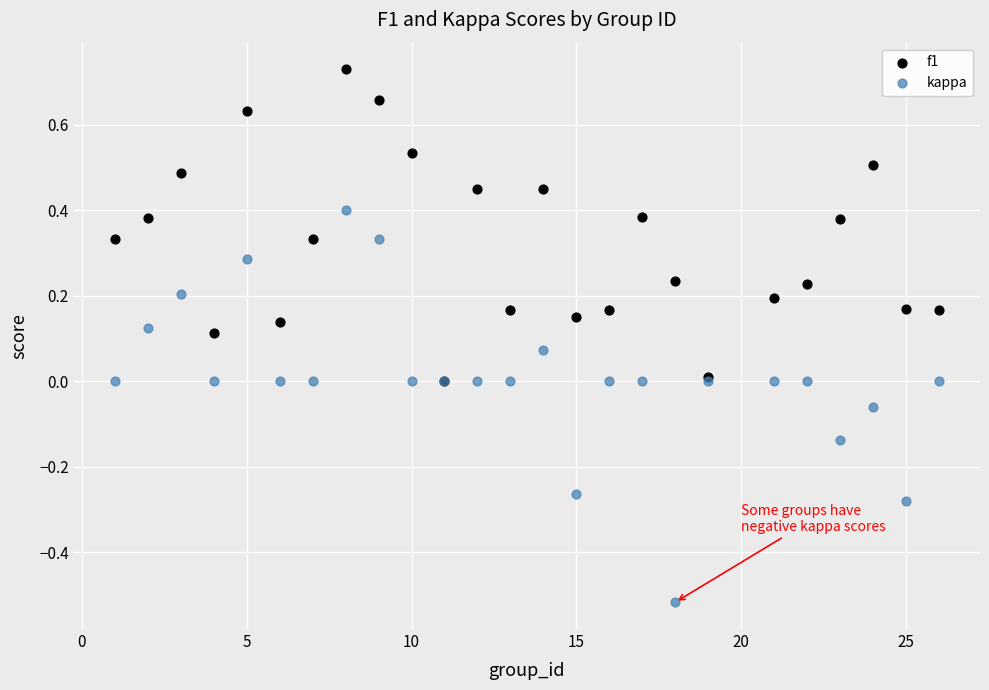

What are all the series names shown in the legend?

f1, kappa